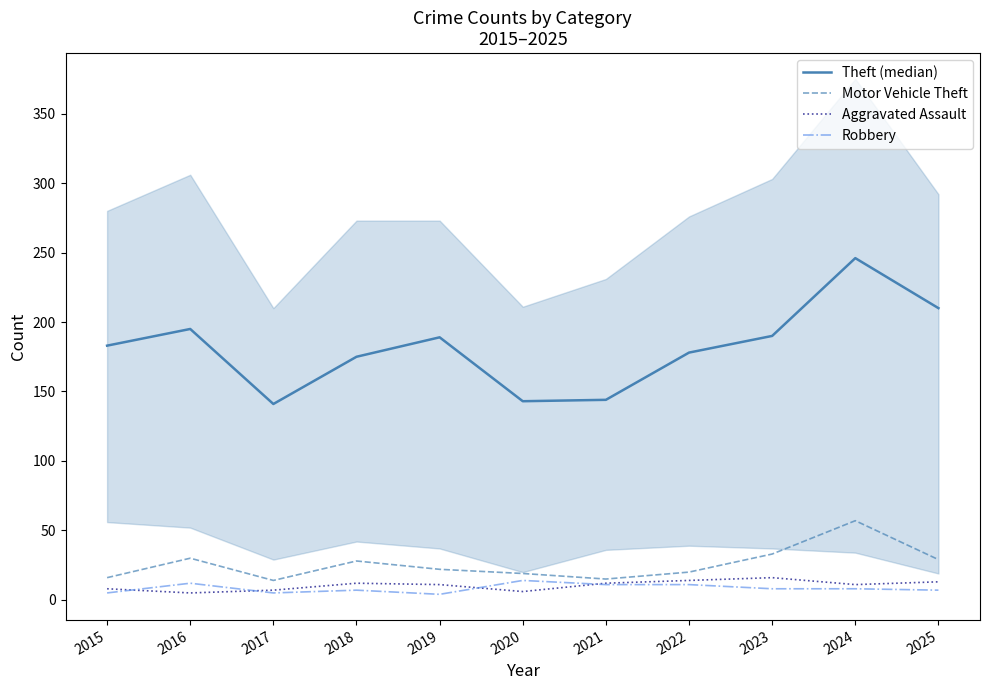

How many interior local valleys does the Aggravated Assault series have?

3